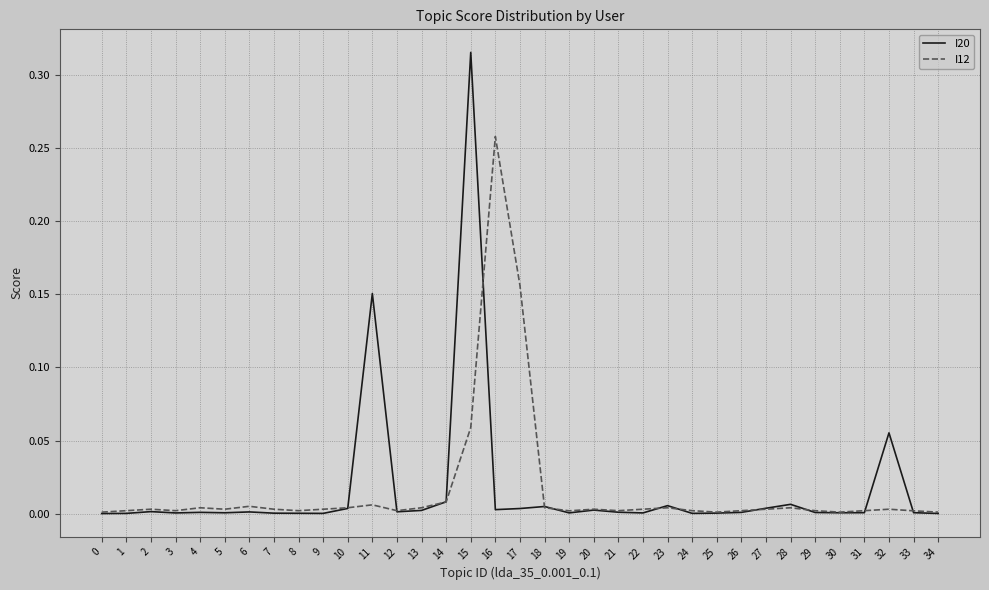

The value of I12 at 20 is 0.0. True or false?

True